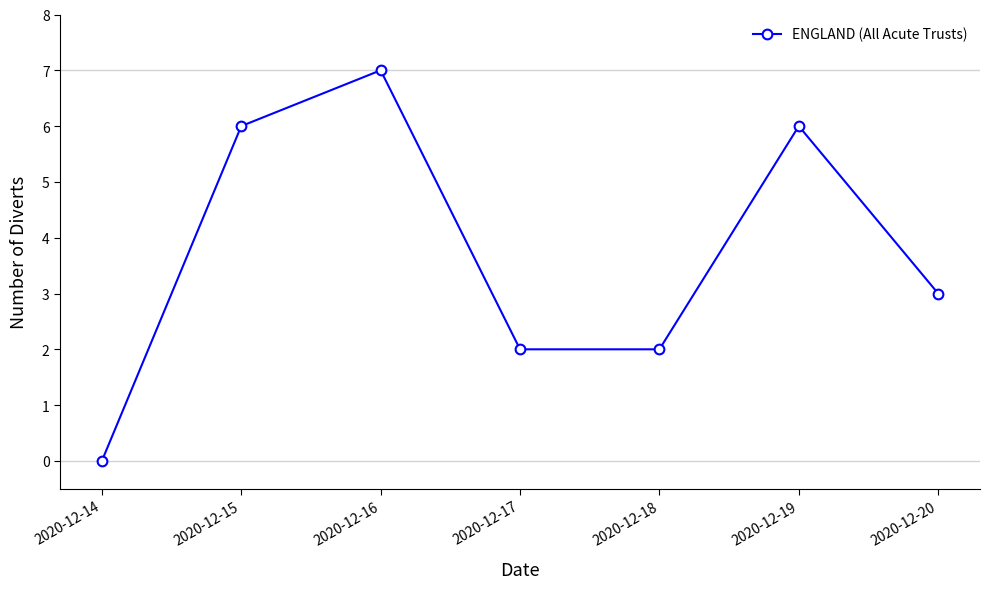

The chart shows a value of 2 at 2020-12-18. True or false?

True